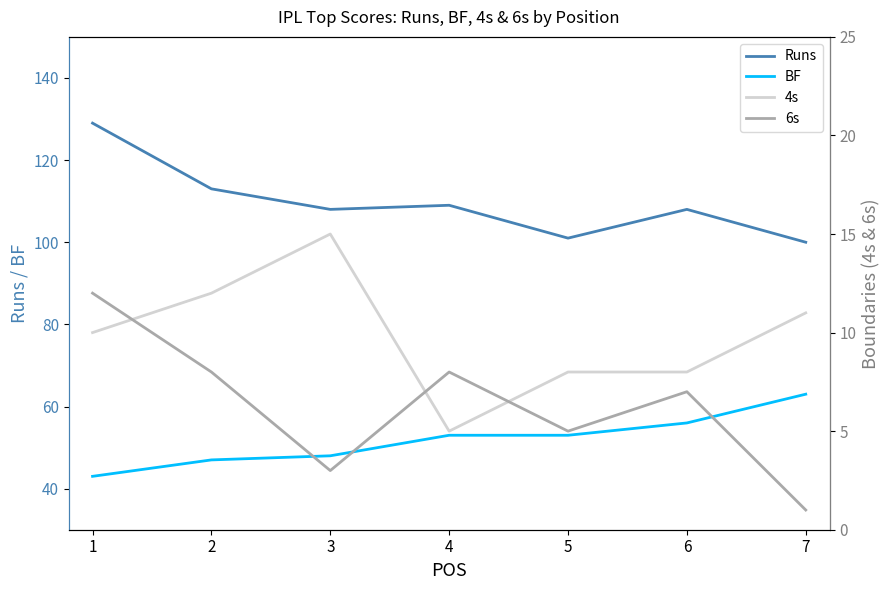

Is the value of BF at 7 greater than the value of Runs at 1?

No